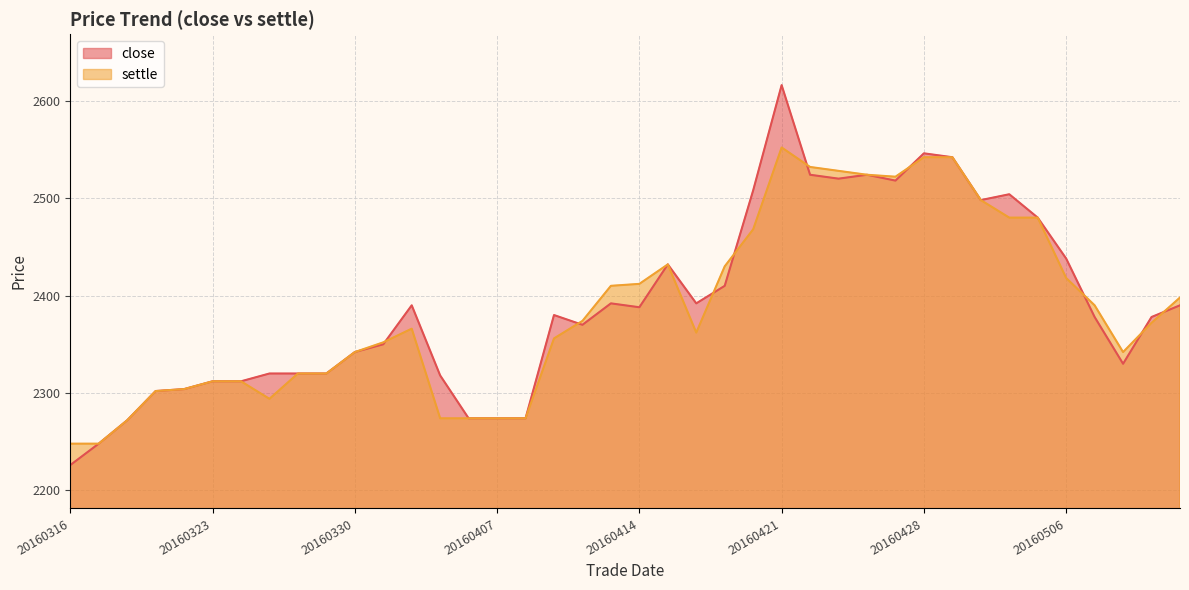

After their last crossing, which series has the higher values: close or settle?

settle